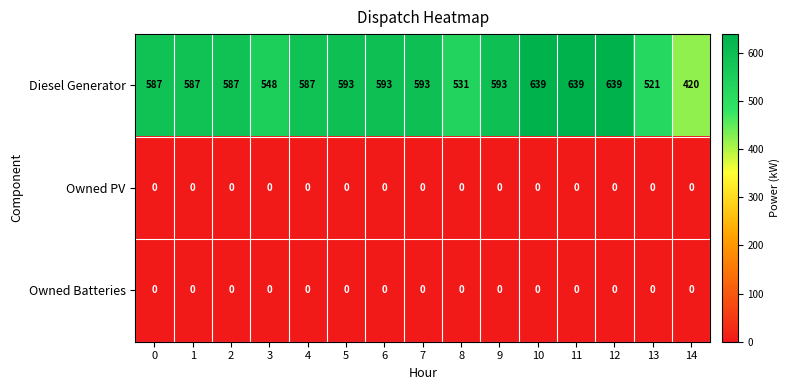

What is the difference between the maximum and minimum values in the Diesel Generator series?

219